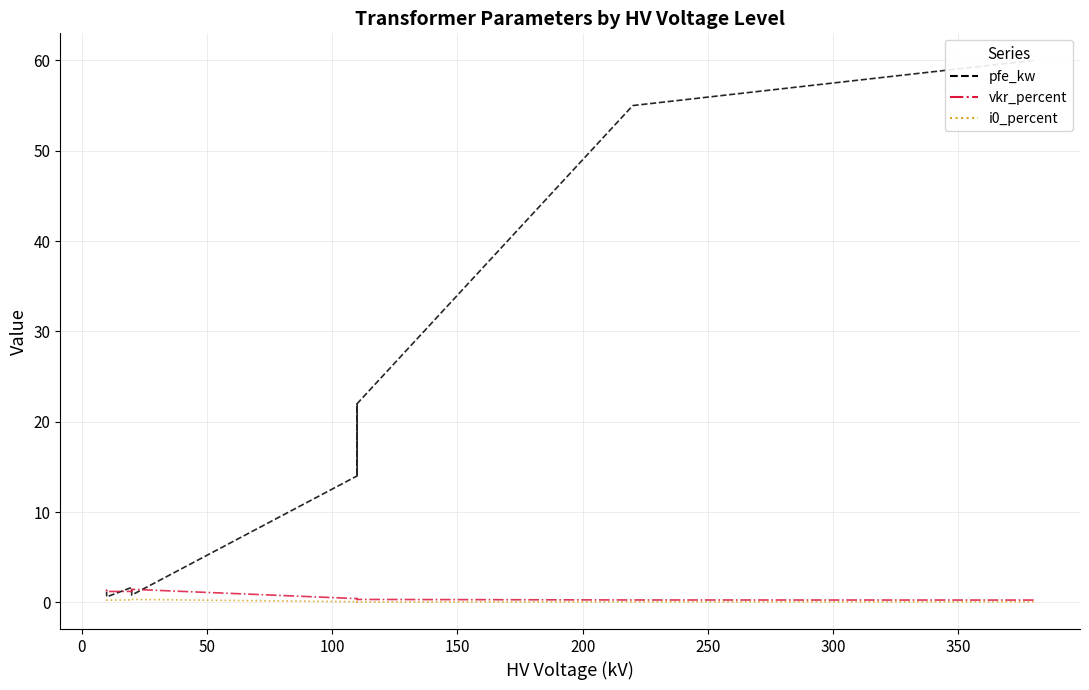

Does the chart have visible grid lines?

Yes